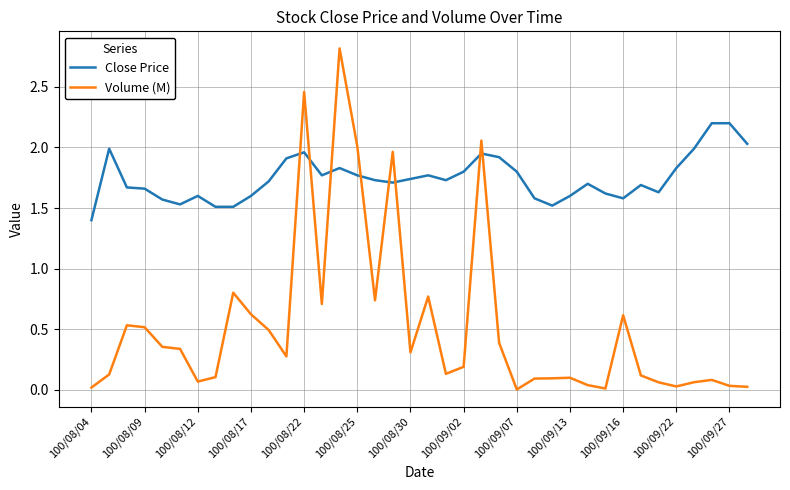

True or false: Close Price and Volume (M) cross at least once.

True